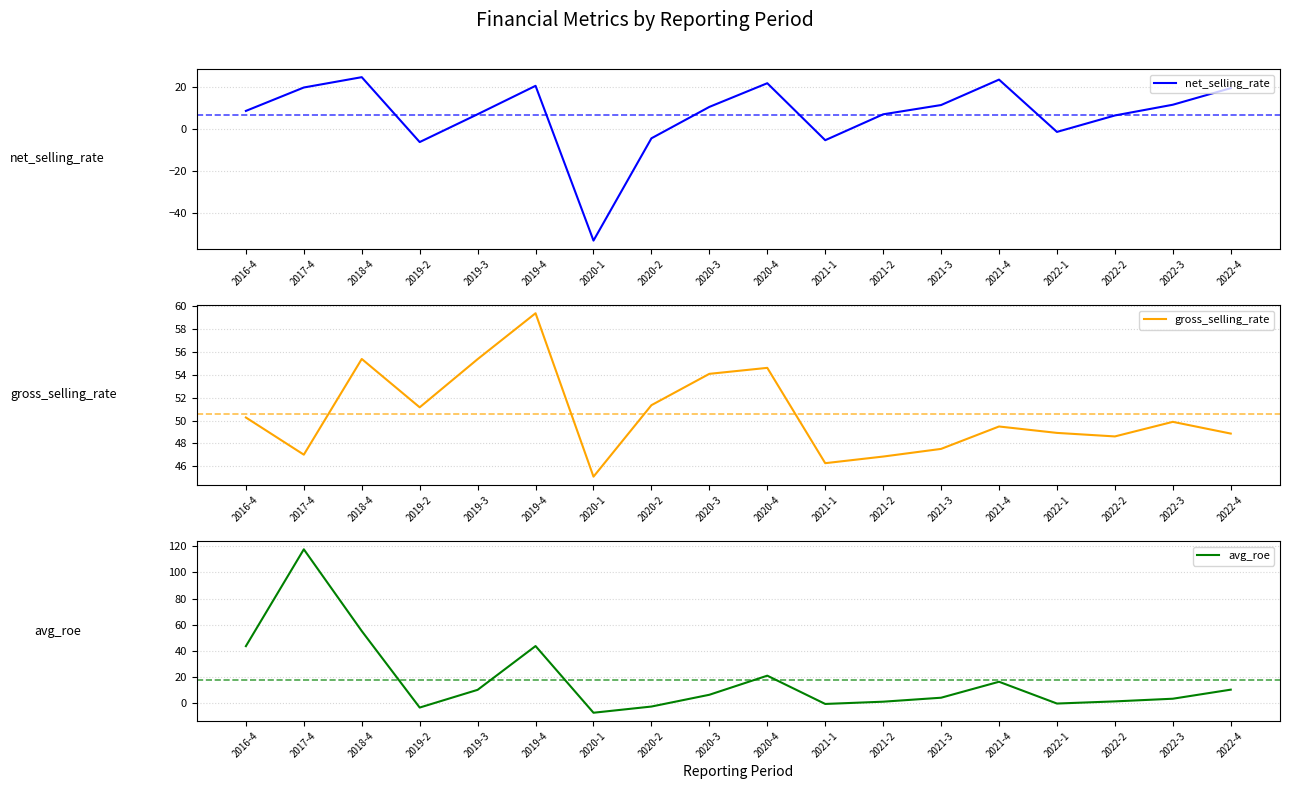

How many series are shown in this chart?

3